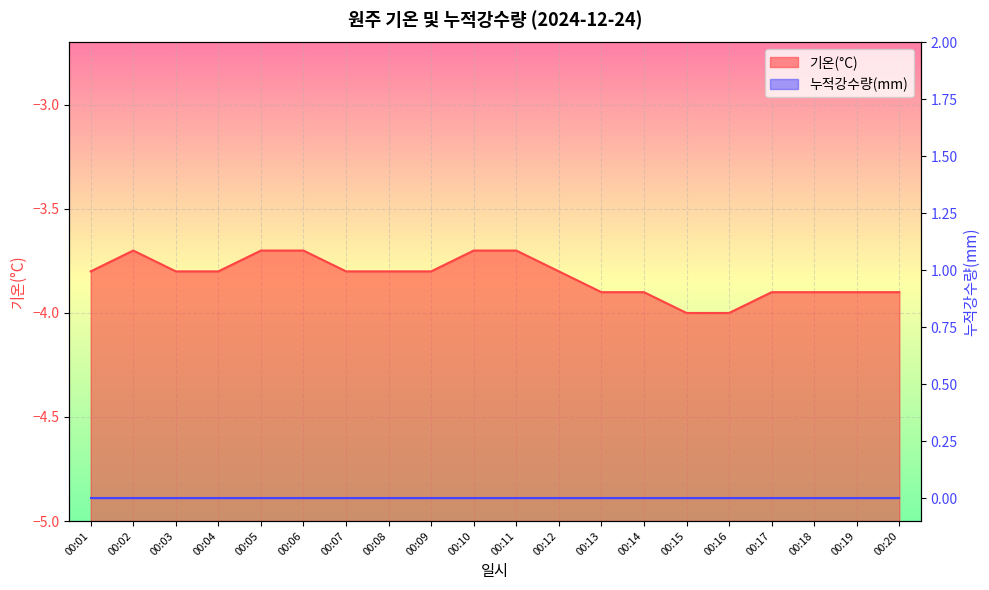

Rank the categories by value from lowest to highest.

00:15, 00:16, 00:13, 00:14, 00:17, 00:18, 00:19, 00:20, 00:01, 00:03, 00:04, 00:07, 00:08, 00:09, 00:12, 00:02, 00:05, 00:06, 00:10, 00:11